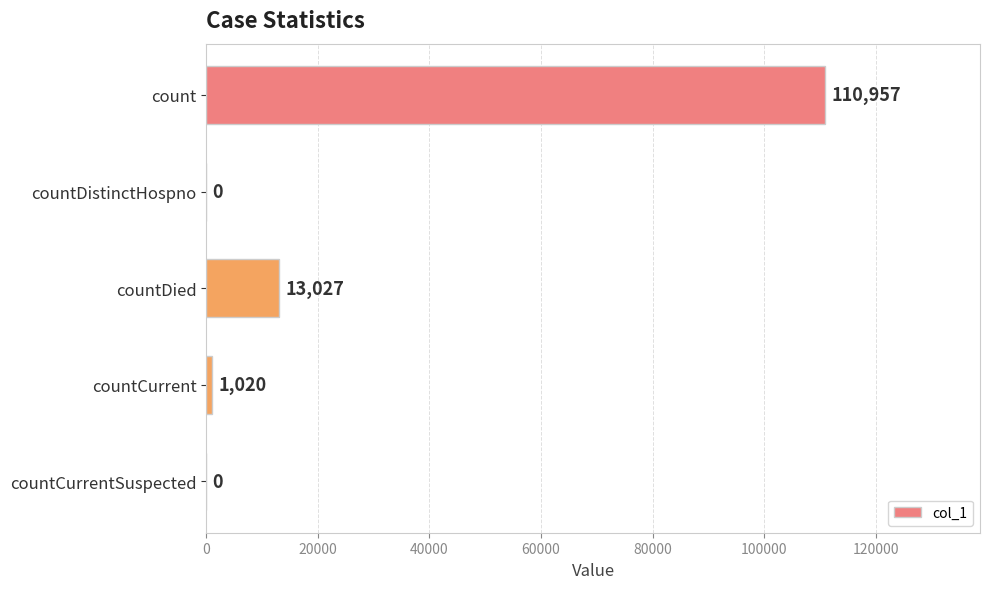

What is the sum of the values at countCurrent and countCurrentSuspected?

1020